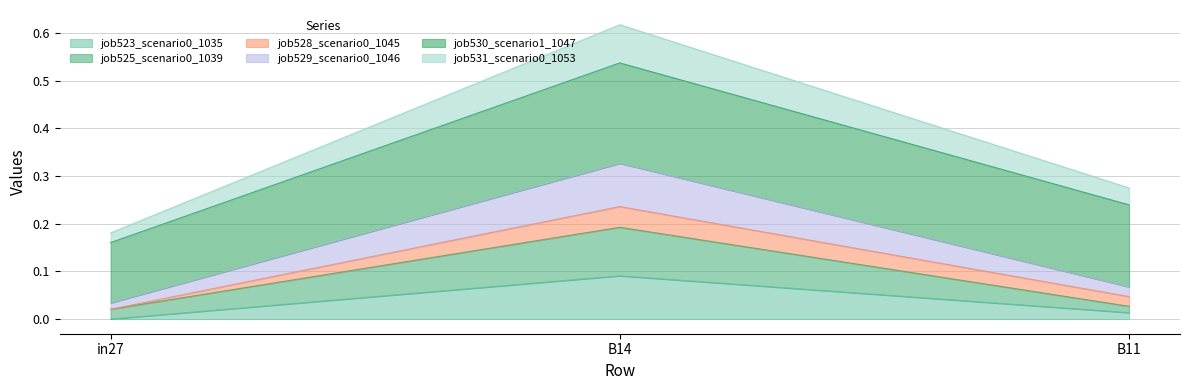

Which series has the largest range (max minus min)?

job531_scenario0_1053